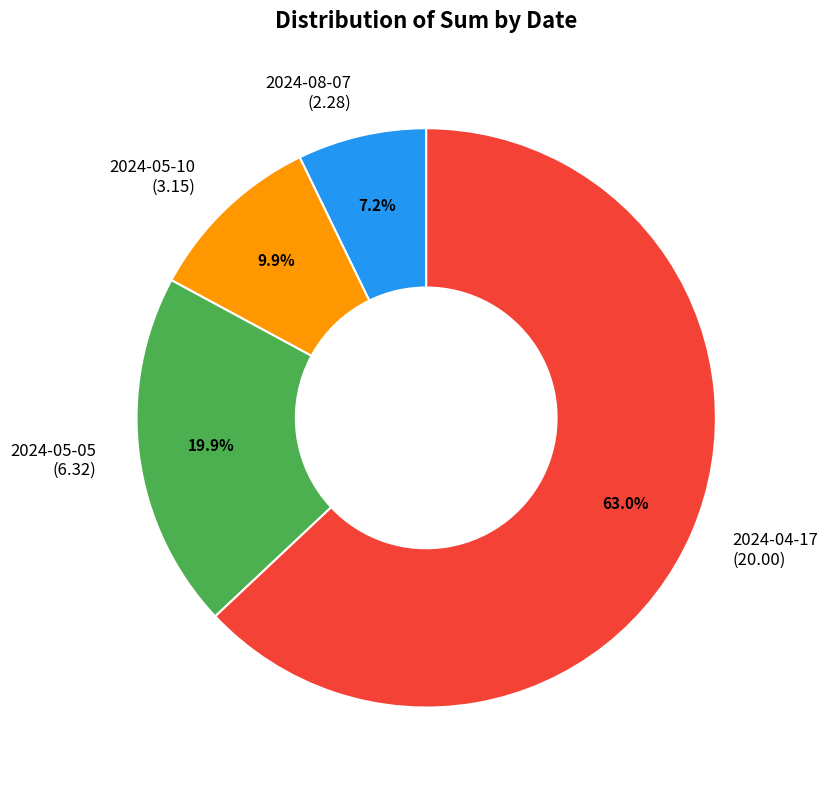

Count the number of slices in the pie.

4